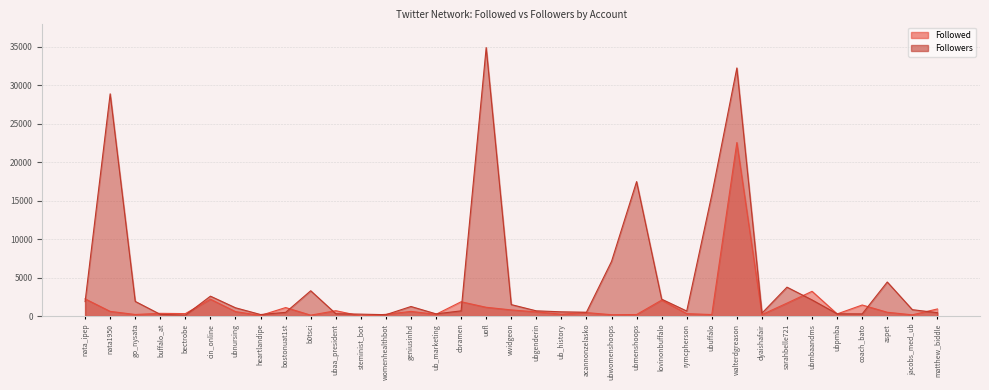

Reading right to left, what are all the values shown in this chart?

Followed: 930	168	501	1444	283	3222	1688	198	22550	203	323	2079	206	186	455	255	550	806	1148	1865	235	613	230	16	702	126	1112	89	588	2196	325	361	213	616	2241
Followers: 445	837	4431	289	301	2103	3761	383	32235	15764	659	2203	17472	7103	505	557	685	1496	34879	683	292	1249	186	255	314	3293	488	205	1082	2592	126	227	1910	28872	1886